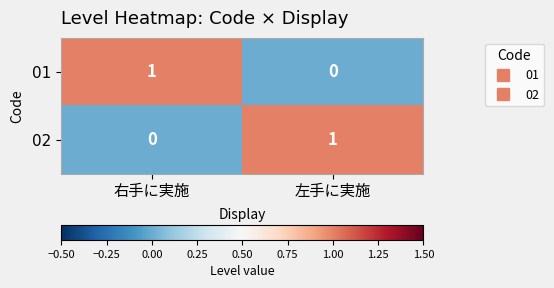

Count the number of categories in the chart.

2